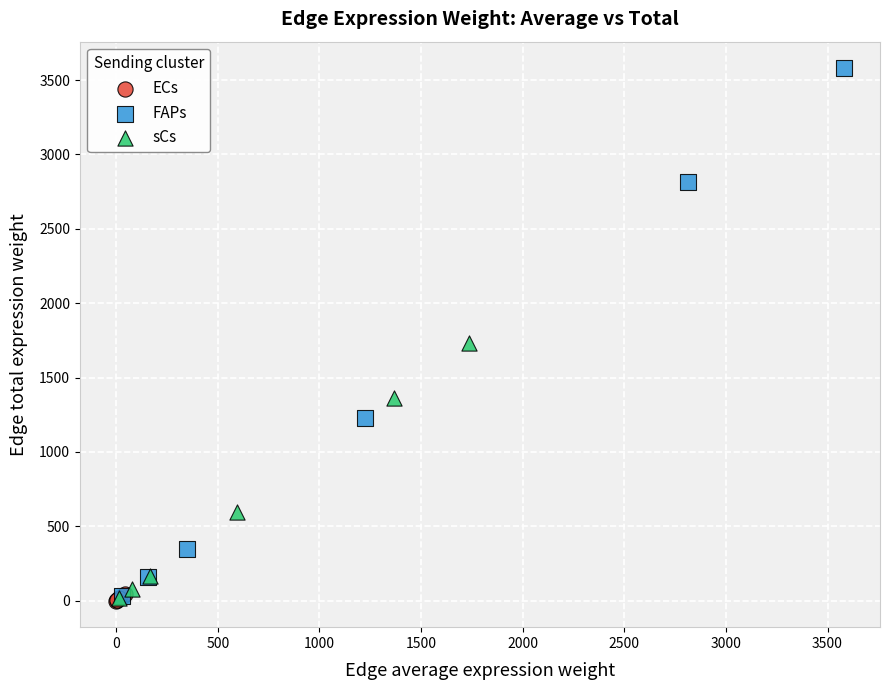

Which series has the widest spread of Y values?

FAPs